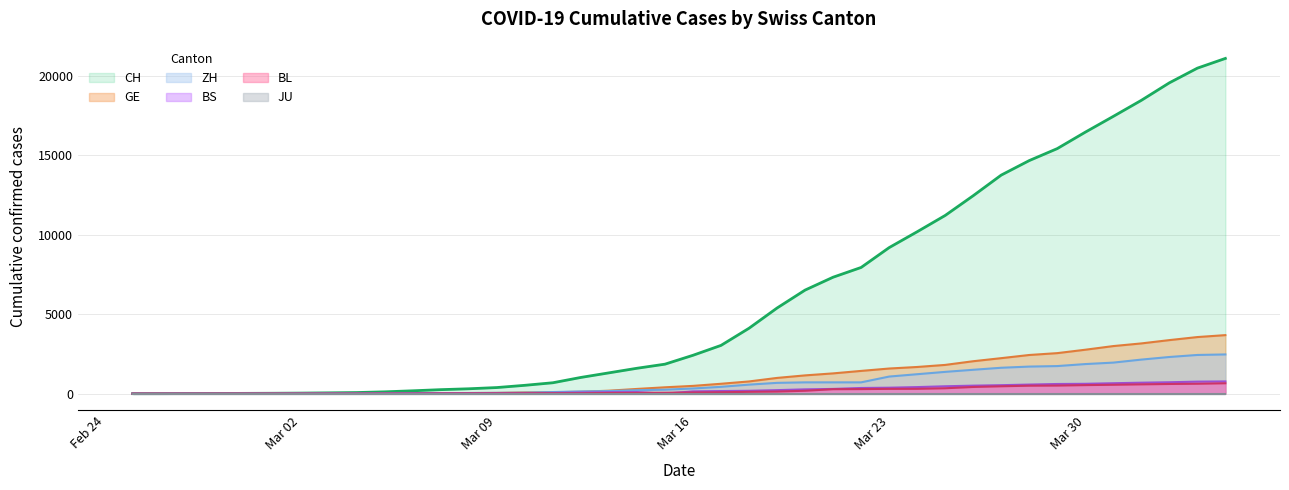

What is the difference between the maximum and minimum values in the CH series?

21087